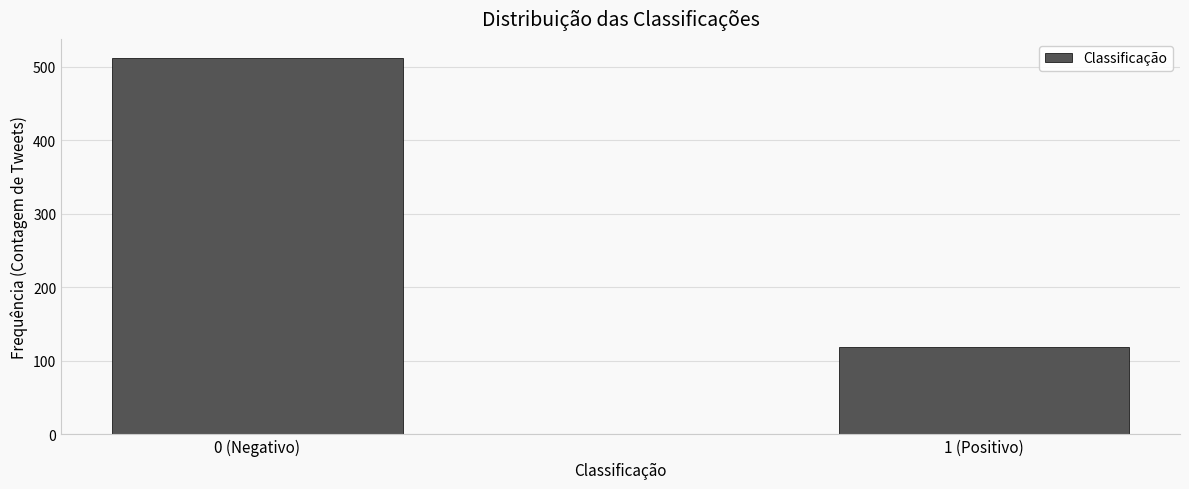

Reading left to right, extract all data points from this chart.

512	119